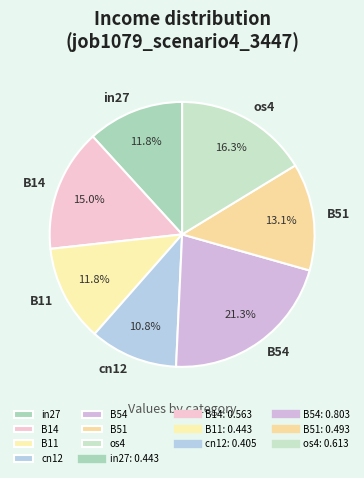

How many slices are in this pie chart?

7